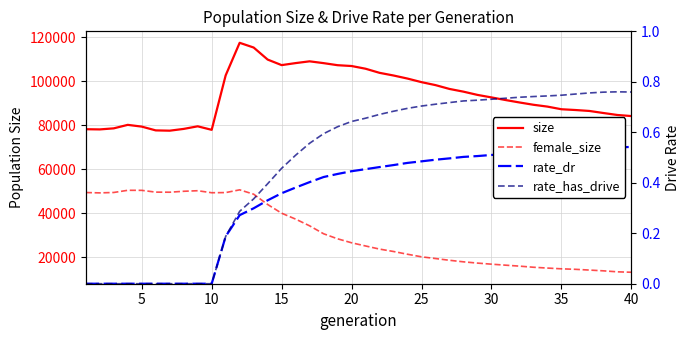

Is the value of female_size at 30 greater than the value of rate_dr at 11?

Yes